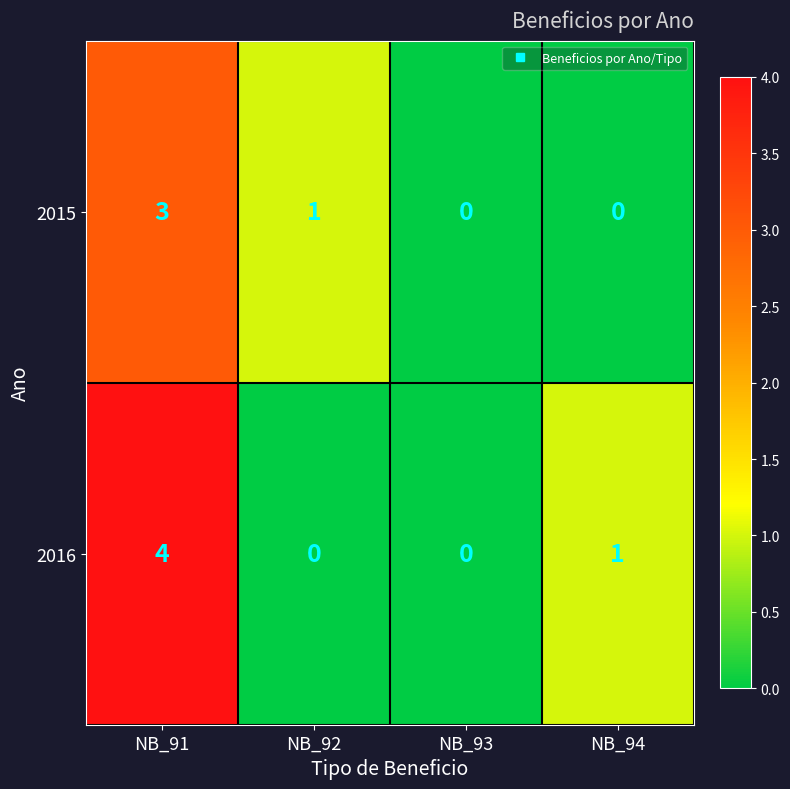

What is the sum of all 2016 values?

5